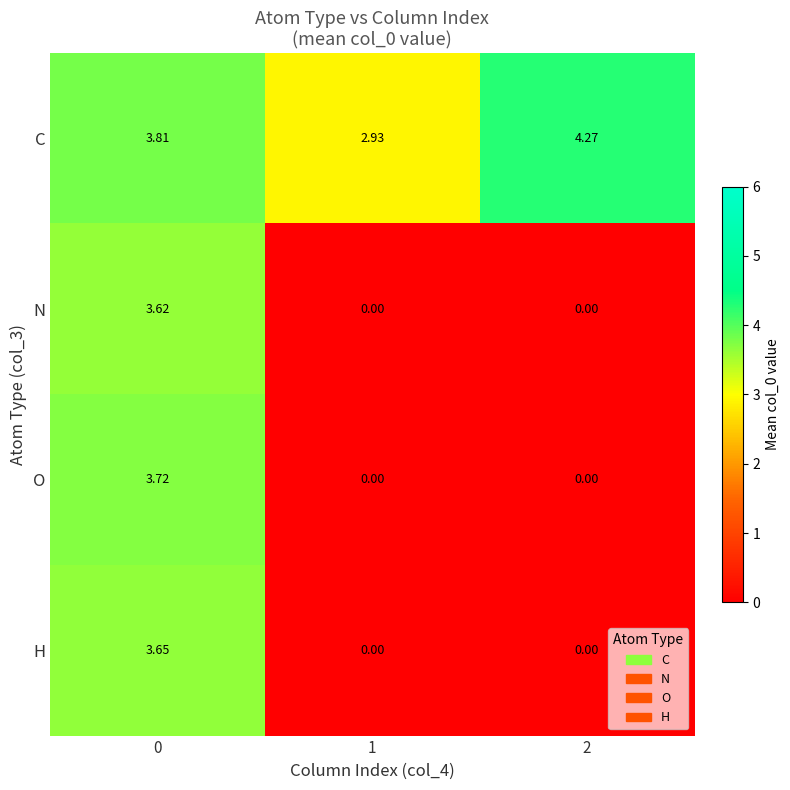

Which series has the largest range (max minus min)?

O